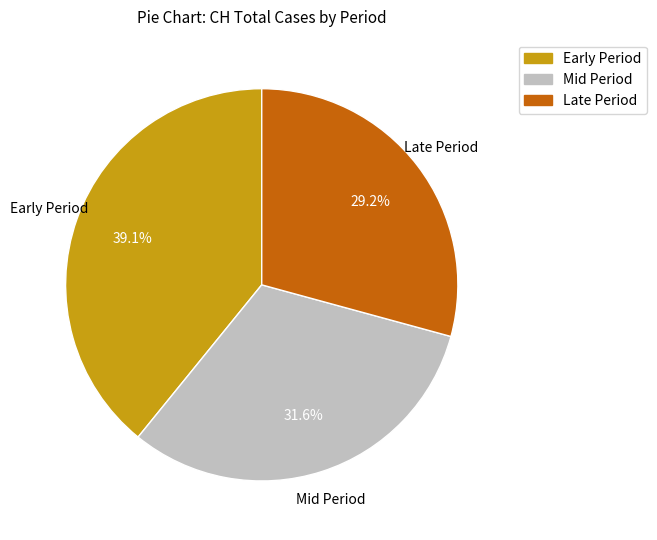

How many slices are in this pie chart?

3